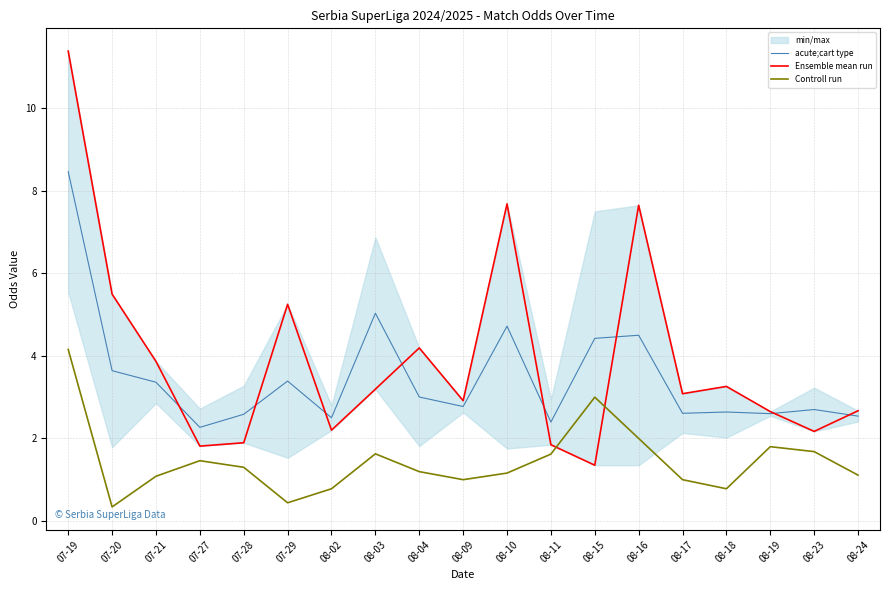

Which category has the highest value in the Controll run series?

07-19